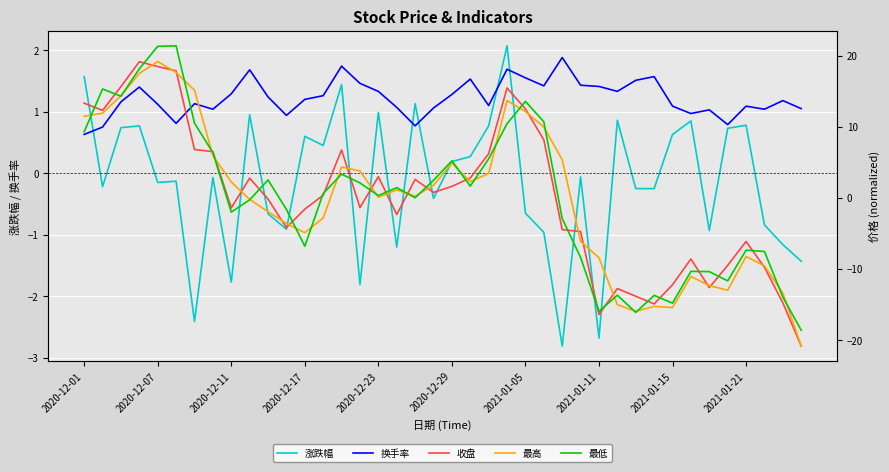

What is the difference between the maximum and minimum values in the 涨跌幅 series?

4.9